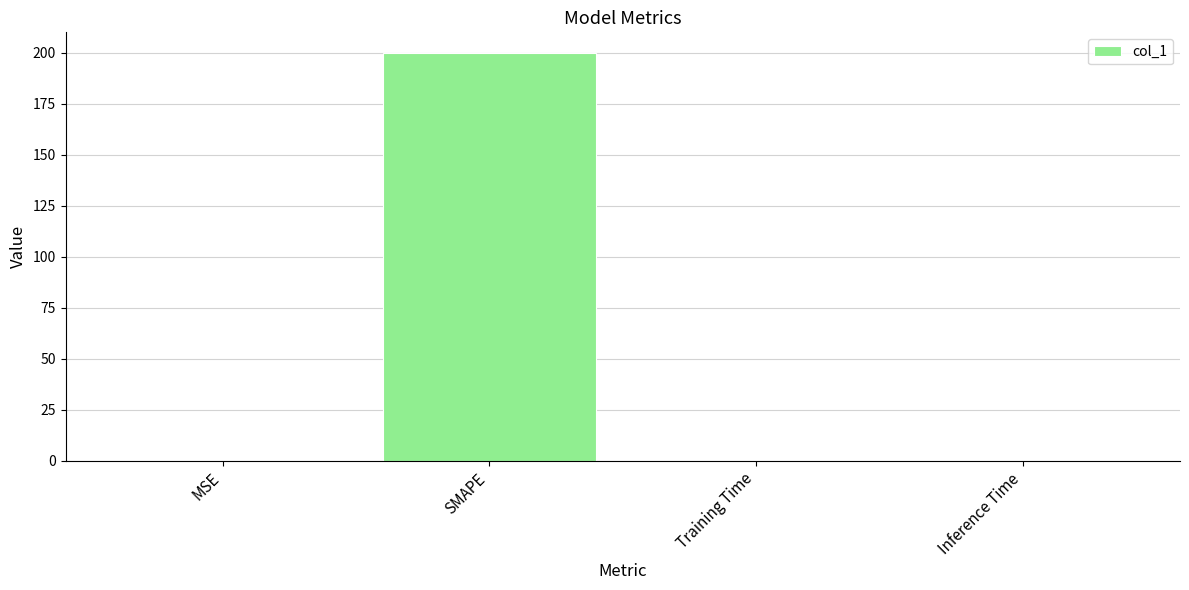

The value at MSE is 0.0. True or false?

True